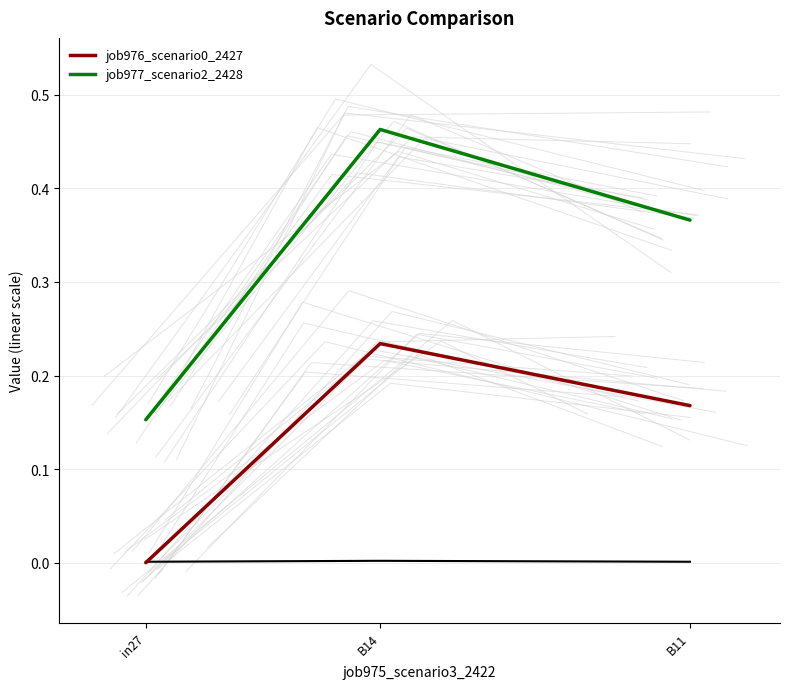

At which category is the sum across all series the highest?

B14